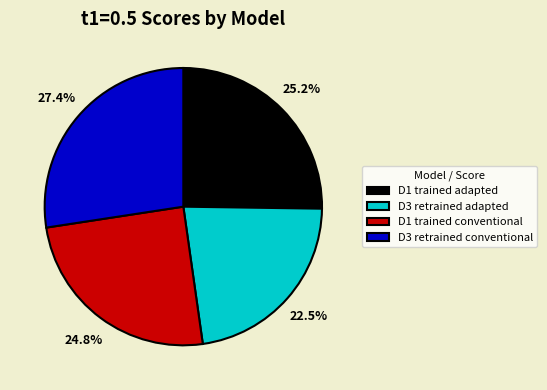

Does D3 retrained conventional account for over 50% of the chart?

No